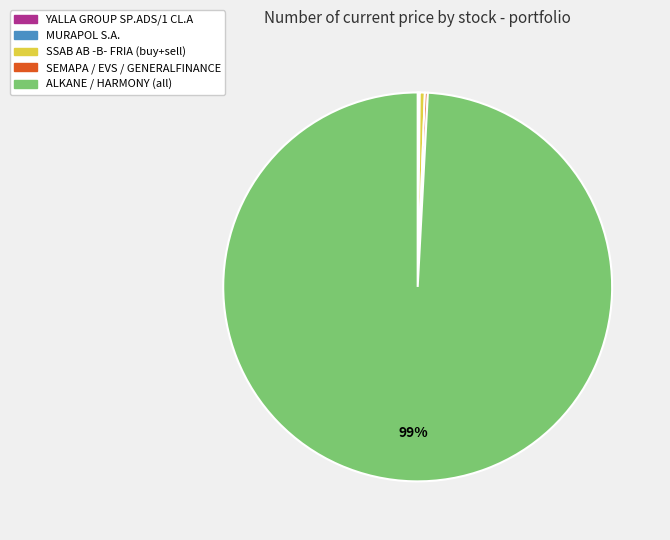

Is there a majority slice in this chart?

Yes